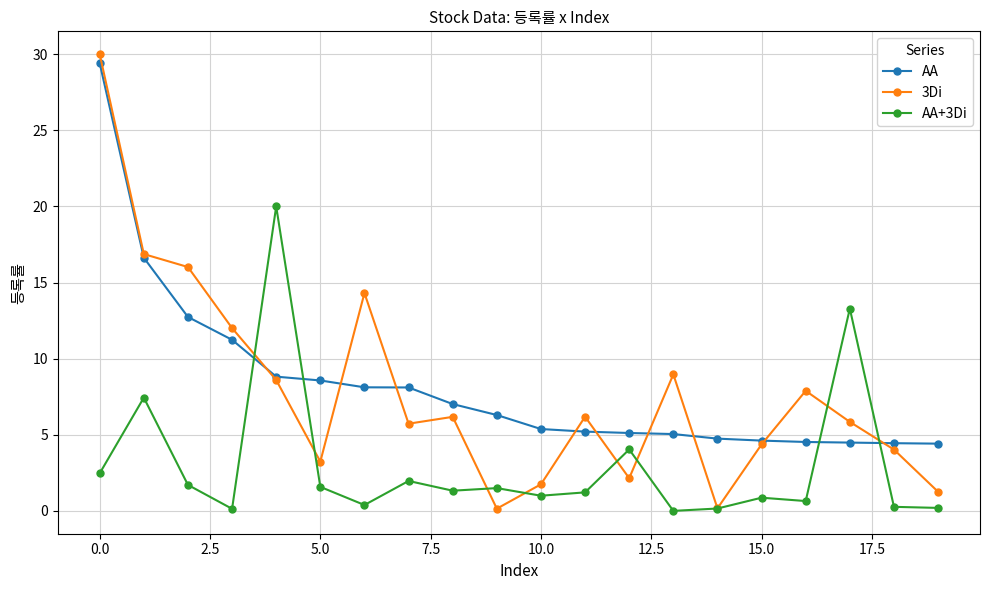

After their last crossing, which series has the higher values: AA or 3Di?

AA